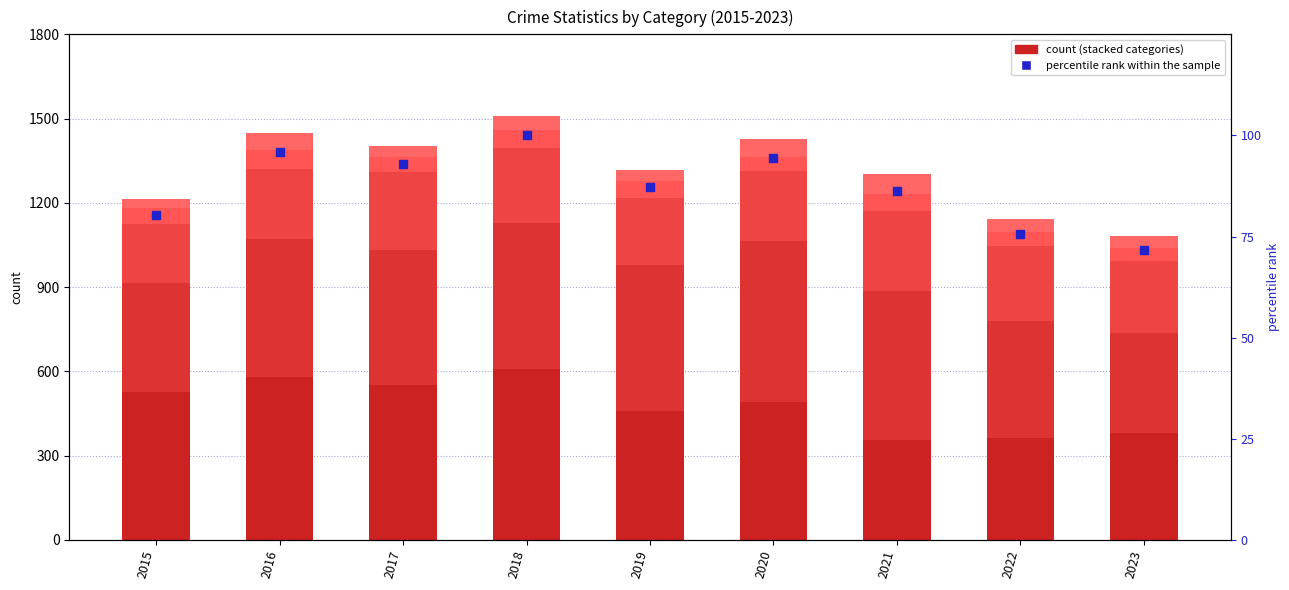

What is the total value across all series at 2022?

1217.7